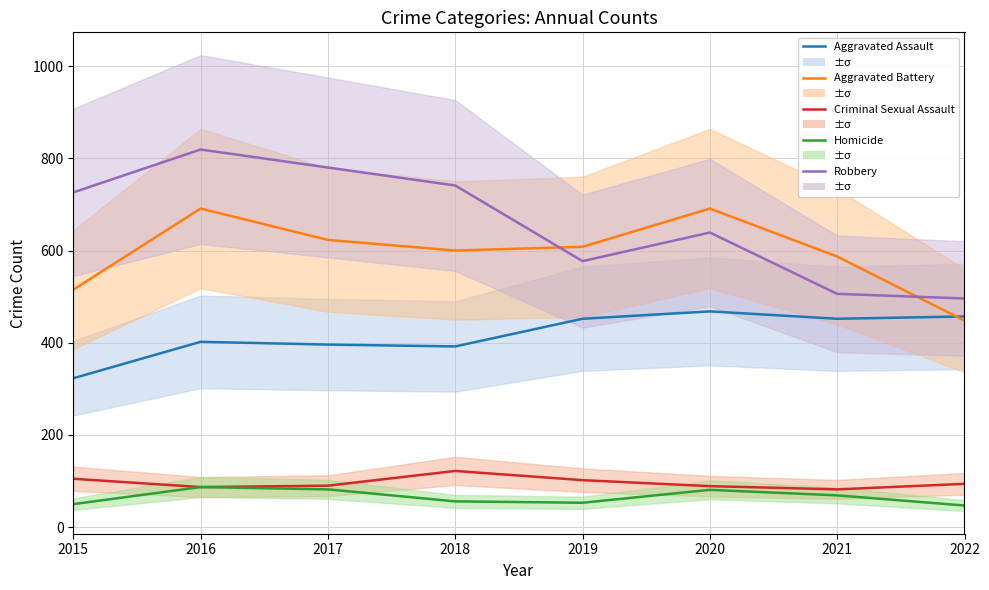

How many data points does each series have?

8